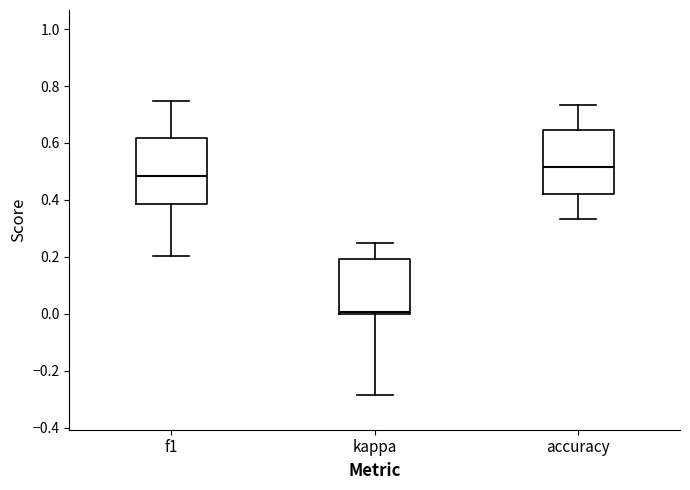

Where is the lower edge of the box for kappa on the y-axis? The values are not printed on the chart, so give them approximately, as read against the axis.

0.00